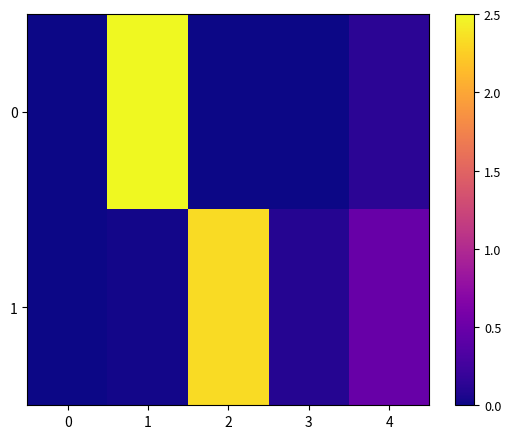

How many distinct data groups are displayed?

2